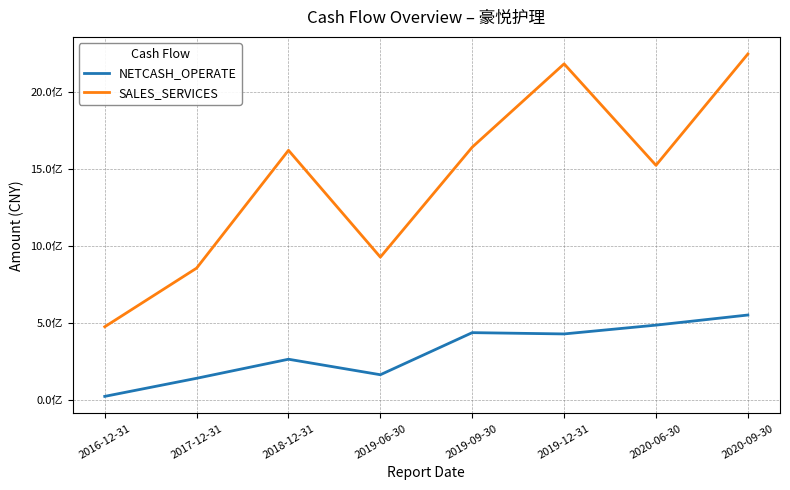

At how many categories does at least one series exceed 1092844312?

5